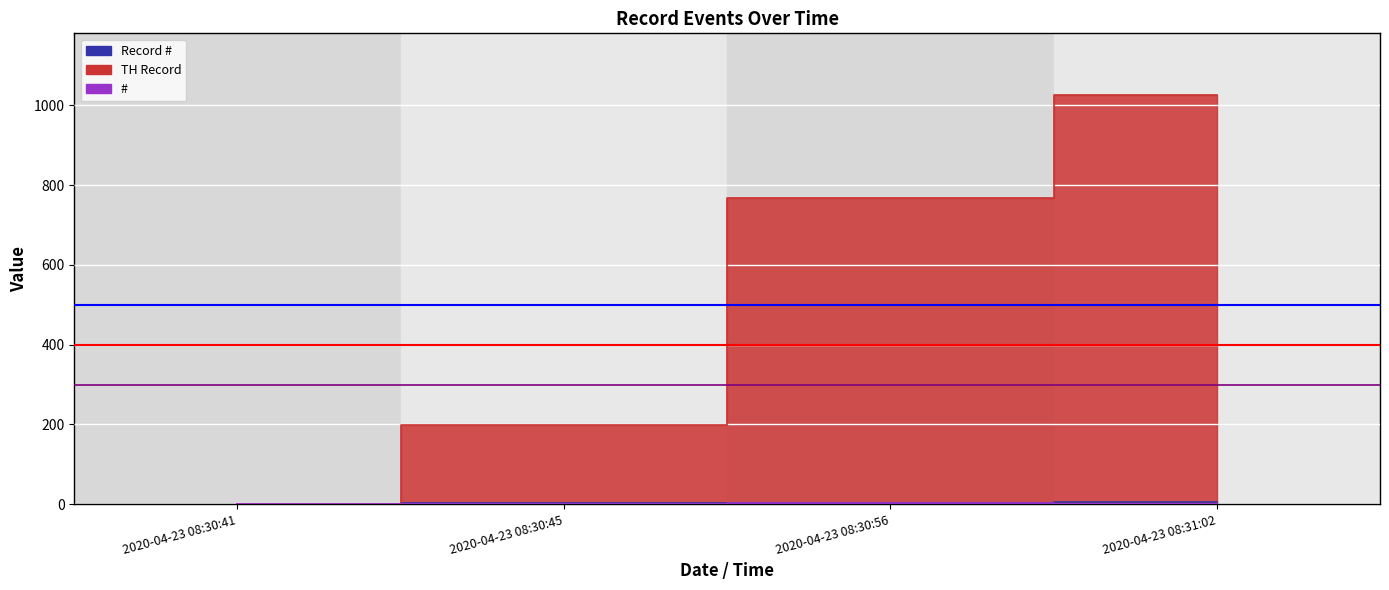

Which category has the lowest value in the TH Record series?

2020-04-23 08:30:41